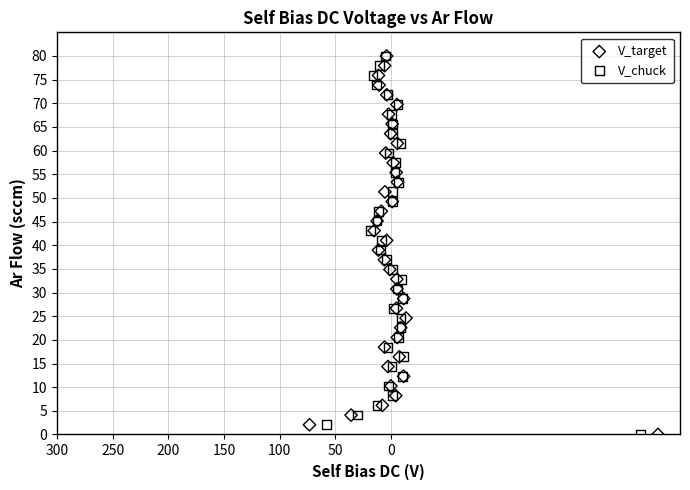

What are all the series names shown in the legend?

V_target, V_chuck